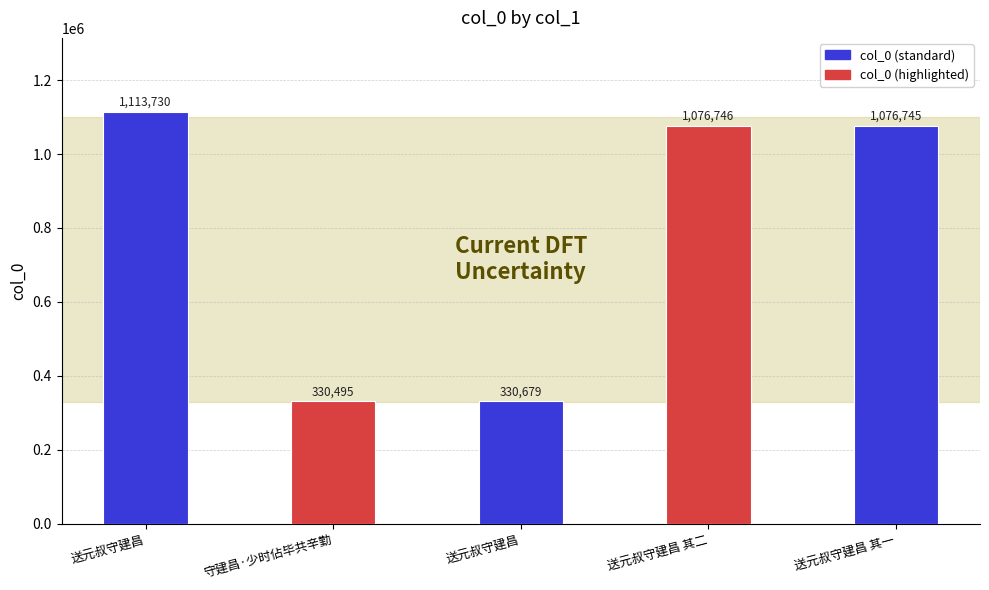

What is the difference between the values at 送元叔守建昌 其二 and 送元叔守建昌?

746067